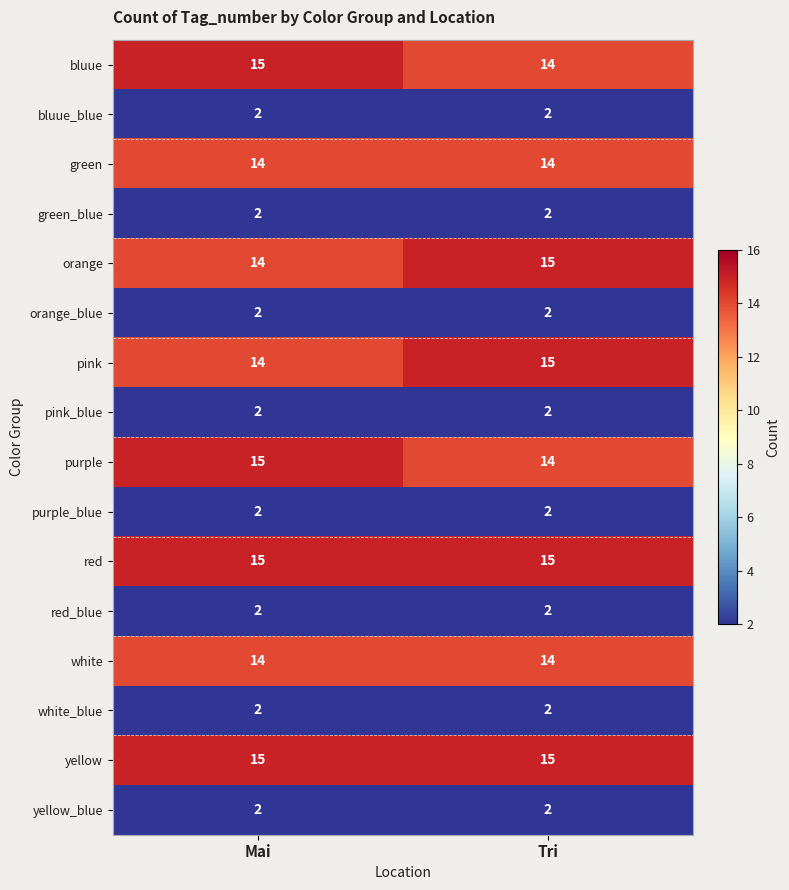

Rank the categories by orange value from lowest to highest.

Mai, Tri